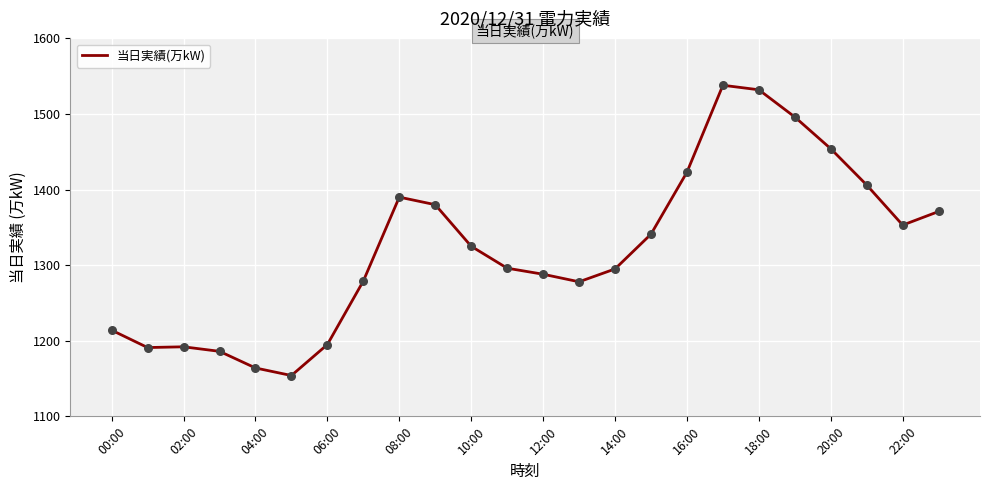

What is the maximum value shown in the chart?

1538